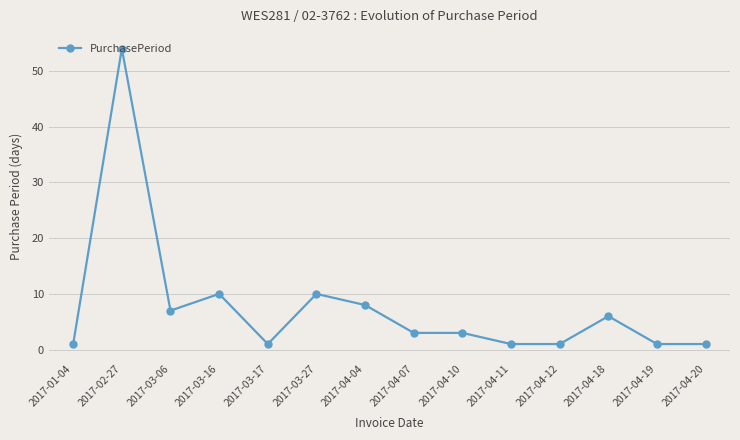

The chart shows a value of 92 at 2017-02-27. True or false?

False